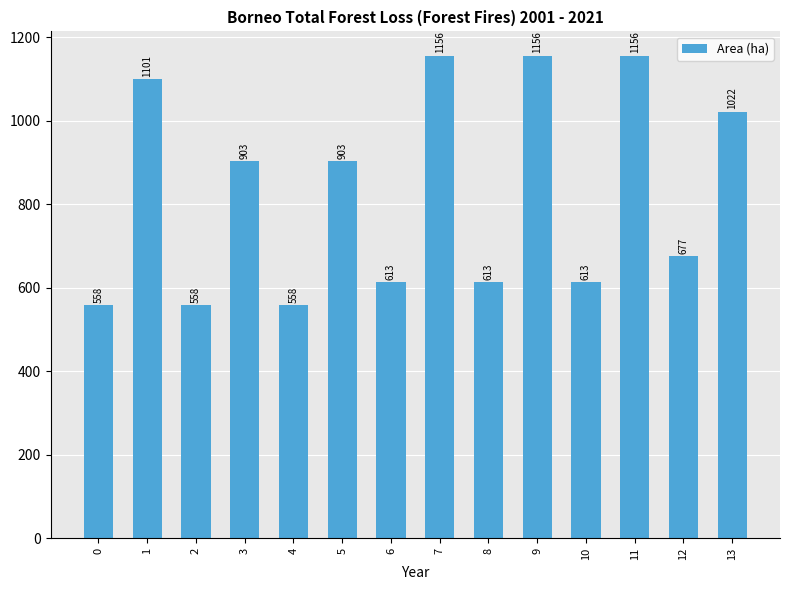

True or false: the data shows 903.2 at 5.

True